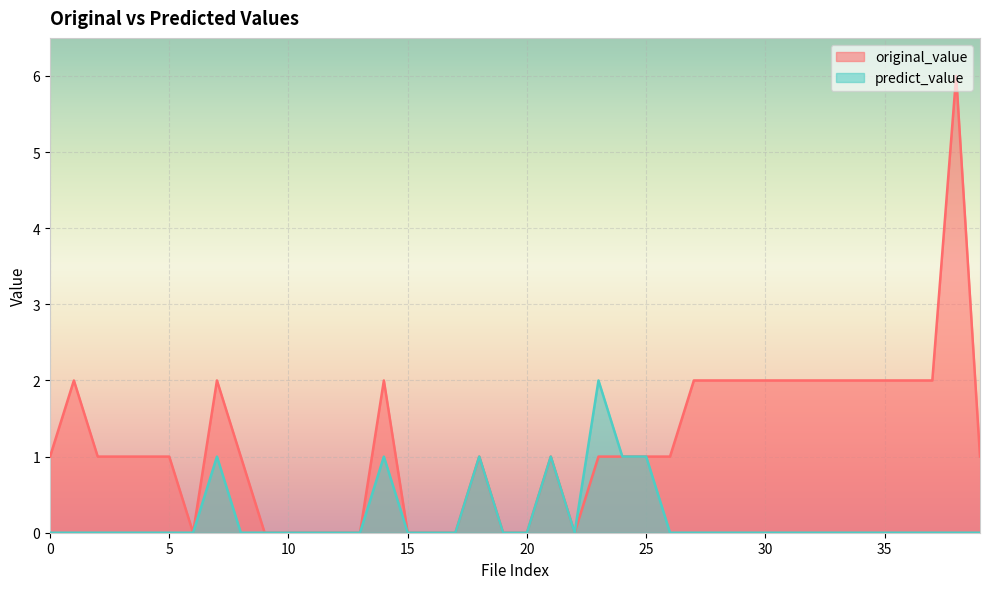

List the series in order of their overall mean, highest first.

original_value, predict_value